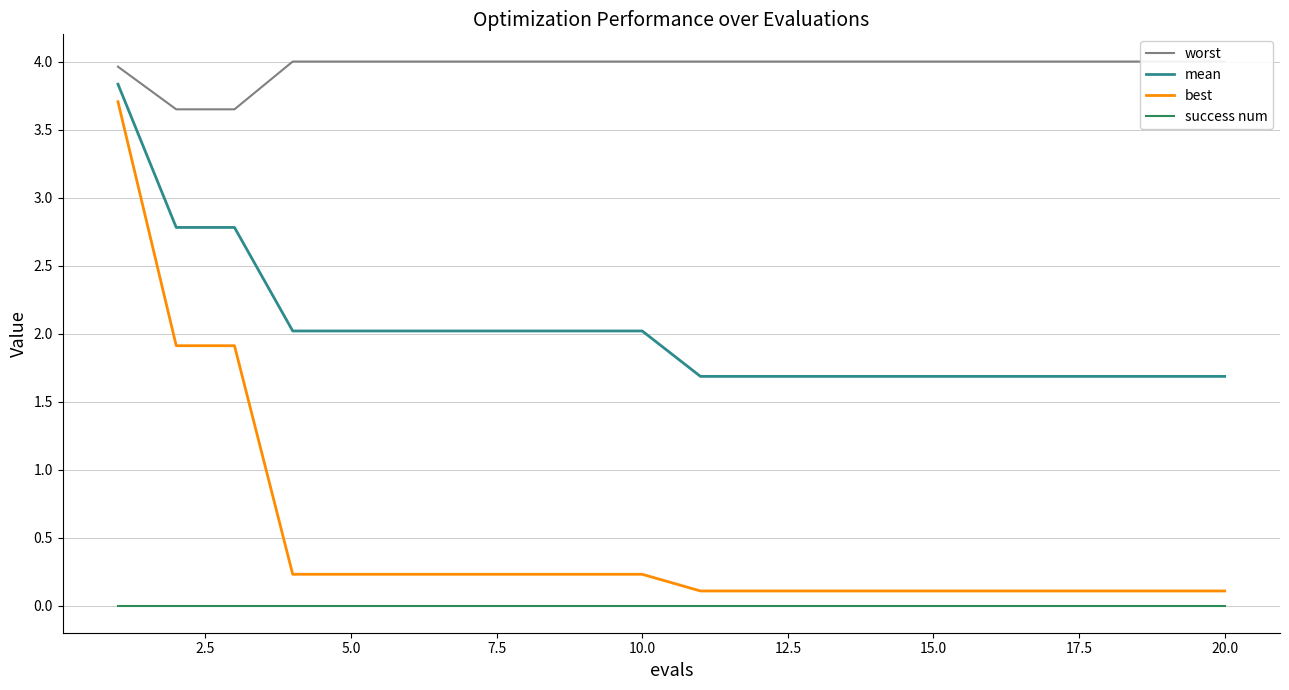

Rank the categories by success num value from highest to lowest.

0.0, 2.5, 5.0, 7.5, 10.0, 12.5, 15.0, 17.5, 20.0, 22.5, 10, 11, 12, 13, 14, 15, 16, 17, 18, 19